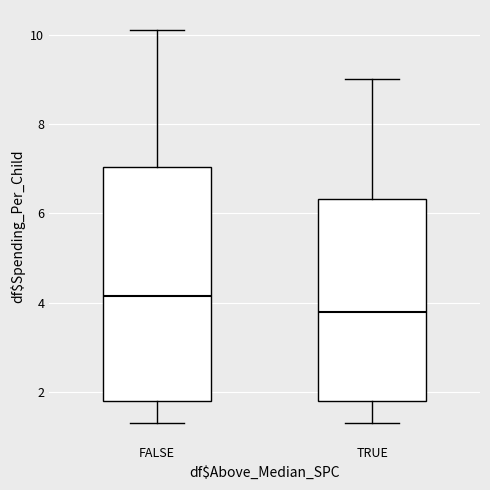

Where does the upper whisker of the box for TRUE end on the y-axis? The values are not printed on the chart, so give them approximately, as read against the axis.

9.0